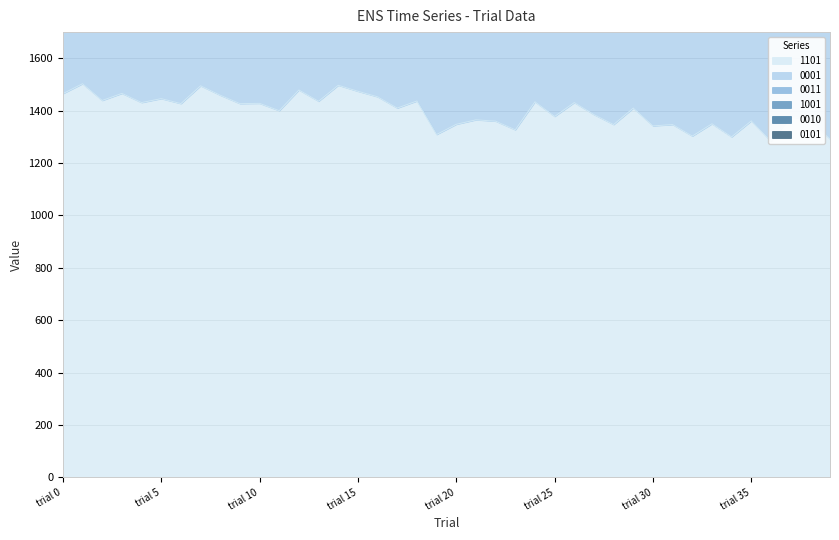

Reading left to right, what are all the values shown in this chart?

1101: trial 0=1465	trial 1=1503	trial 2=1439	trial 3=1466	trial 4=1431	trial 5=1446	trial 6=1427	trial 7=1495	trial 8=1459	trial 9=1427	trial 10=1428	trial 11=1400	trial 12=1479	trial 13=1436	trial 14=1497	trial 15=1474	trial 16=1453	trial 17=1410	trial 18=1437	trial 19=1309	trial 20=1348	trial 21=1365	trial 22=1360	trial 23=1327	trial 24=1434	trial 25=1378	trial 26=1431	trial 27=1385	trial 28=1347	trial 29=1410	trial 30=1342	trial 31=1347	trial 32=1303	trial 33=1350	trial 34=1300	trial 35=1361	trial 36=1283	trial 37=1377	trial 38=1363	trial 39=1292
0001: trial 0=665	trial 1=724	trial 2=730	trial 3=739	trial 4=691	trial 5=695	trial 6=721	trial 7=725	trial 8=685	trial 9=700	trial 10=636	trial 11=729	trial 12=695	trial 13=755	trial 14=696	trial 15=719	trial 16=681	trial 17=784	trial 18=763	trial 19=759	trial 20=812	trial 21=769	trial 22=732	trial 23=749	trial 24=824	trial 25=797	trial 26=754	trial 27=759	trial 28=768	trial 29=758	trial 30=751	trial 31=773	trial 32=793	trial 33=815	trial 34=773	trial 35=766	trial 36=781	trial 37=795	trial 38=794	trial 39=790
0011: trial 0=606	trial 1=635	trial 2=629	trial 3=630	trial 4=670	trial 5=649	trial 6=597	trial 7=648	trial 8=649	trial 9=624	trial 10=687	trial 11=673	trial 12=673	trial 13=626	trial 14=610	trial 15=637	trial 16=669	trial 17=682	trial 18=672	trial 19=672	trial 20=738	trial 21=693	trial 22=687	trial 23=697	trial 24=626	trial 25=676	trial 26=664	trial 27=662	trial 28=657	trial 29=650	trial 30=667	trial 31=685	trial 32=647	trial 33=702	trial 34=675	trial 35=684	trial 36=670	trial 37=674	trial 38=621	trial 39=675
1001: trial 0=520	trial 1=501	trial 2=519	trial 3=547	trial 4=527	trial 5=500	trial 6=522	trial 7=510	trial 8=513	trial 9=518	trial 10=483	trial 11=492	trial 12=492	trial 13=509	trial 14=519	trial 15=539	trial 16=514	trial 17=496	trial 18=476	trial 19=456	trial 20=472	trial 21=473	trial 22=457	trial 23=508	trial 24=469	trial 25=484	trial 26=467	trial 27=499	trial 28=477	trial 29=512	trial 30=480	trial 31=483	trial 32=483	trial 33=471	trial 34=493	trial 35=477	trial 36=459	trial 37=469	trial 38=489	trial 39=472
0010: trial 0=293	trial 1=276	trial 2=264	trial 3=259	trial 4=270	trial 5=280	trial 6=277	trial 7=279	trial 8=297	trial 9=284	trial 10=283	trial 11=277	trial 12=282	trial 13=280	trial 14=257	trial 15=305	trial 16=269	trial 17=263	trial 18=295	trial 19=299	trial 20=283	trial 21=299	trial 22=305	trial 23=301	trial 24=305	trial 25=273	trial 26=325	trial 27=305	trial 28=358	trial 29=308	trial 30=350	trial 31=303	trial 32=334	trial 33=311	trial 34=271	trial 35=294	trial 36=309	trial 37=284	trial 38=299	trial 39=326
0101: trial 0=170	trial 1=173	trial 2=180	trial 3=175	trial 4=184	trial 5=182	trial 6=172	trial 7=177	trial 8=164	trial 9=179	trial 10=209	trial 11=189	trial 12=169	trial 13=191	trial 14=189	trial 15=180	trial 16=169	trial 17=179	trial 18=215	trial 19=214	trial 20=208	trial 21=167	trial 22=201	trial 23=192	trial 24=210	trial 25=197	trial 26=189	trial 27=172	trial 28=184	trial 29=187	trial 30=172	trial 31=197	trial 32=195	trial 33=191	trial 34=187	trial 35=190	trial 36=202	trial 37=188	trial 38=189	trial 39=199